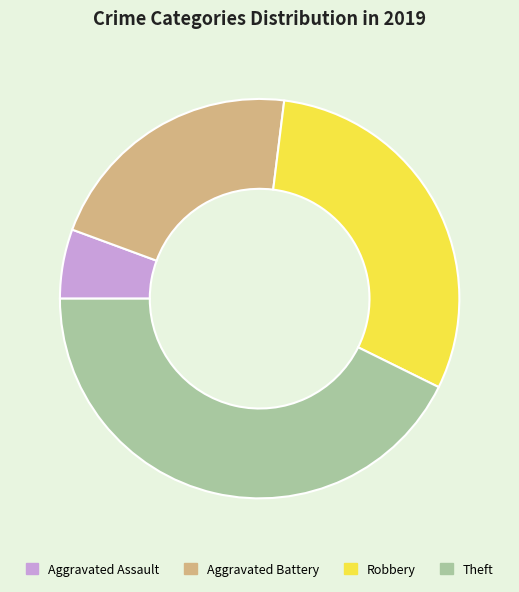

Between Aggravated Battery and Aggravated Assault, which is larger?

Aggravated Battery